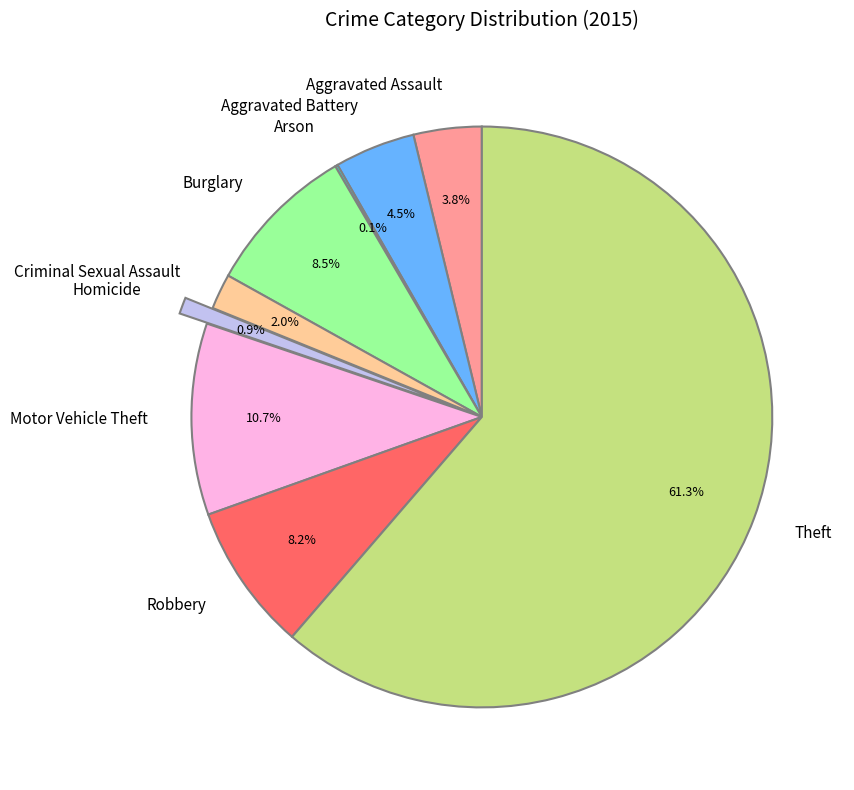

To the nearest percent, what is the difference between the largest and smallest slice percentages?

61%